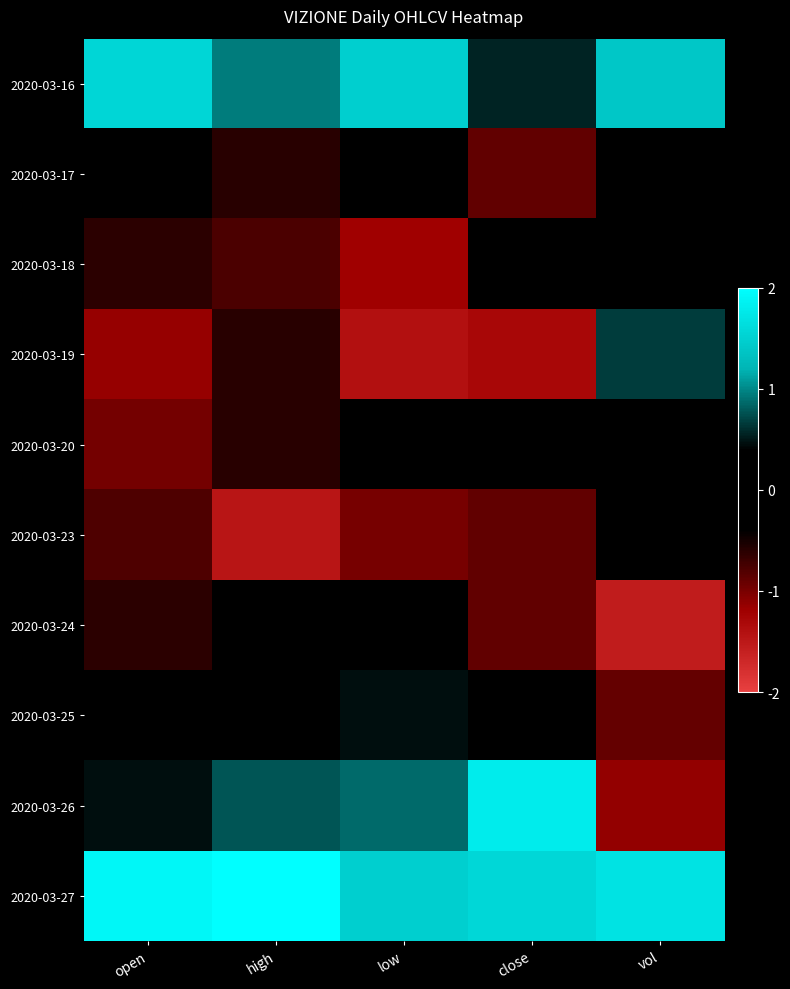

Reading left to right, list all the values displayed in this chart.

2020-03-16: open=1.5	high=0.9	low=1.5	close=0.6	vol=1.4
2020-03-17: open=0.3	high=-0.6	low=-0.4	close=-0.9	vol=0.0
2020-03-18: open=-0.6	high=-0.8	low=-1.2	close=-0.1	vol=0.3
2020-03-19: open=-1.2	high=-0.6	low=-1.4	close=-1.3	vol=0.7
2020-03-20: open=-1.0	high=-0.6	low=-0.4	close=0.1	vol=-0.2
2020-03-23: open=-0.8	high=-1.5	low=-1.0	close=-0.9	vol=-0.3
2020-03-24: open=-0.6	high=0.1	low=0.0	close=-0.9	vol=-1.5
2020-03-25: open=-0.1	high=0.1	low=0.5	close=-0.1	vol=-0.9
2020-03-26: open=0.5	high=0.8	low=0.9	close=1.8	vol=-1.1
2020-03-27: open=1.9	high=2.2	low=1.5	close=1.6	vol=1.7